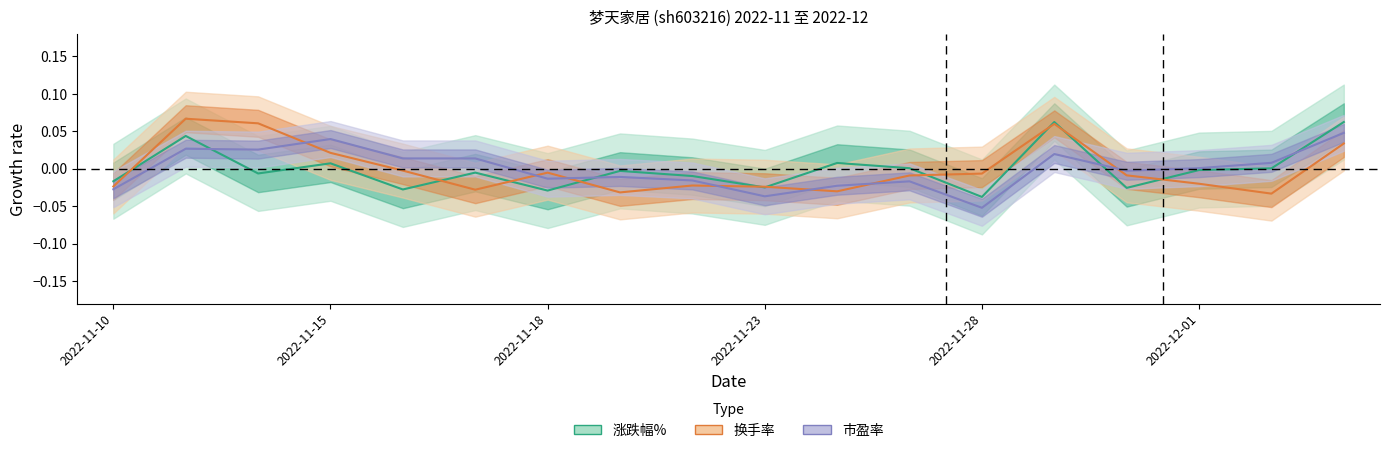

How many lines are shown in the chart?

3